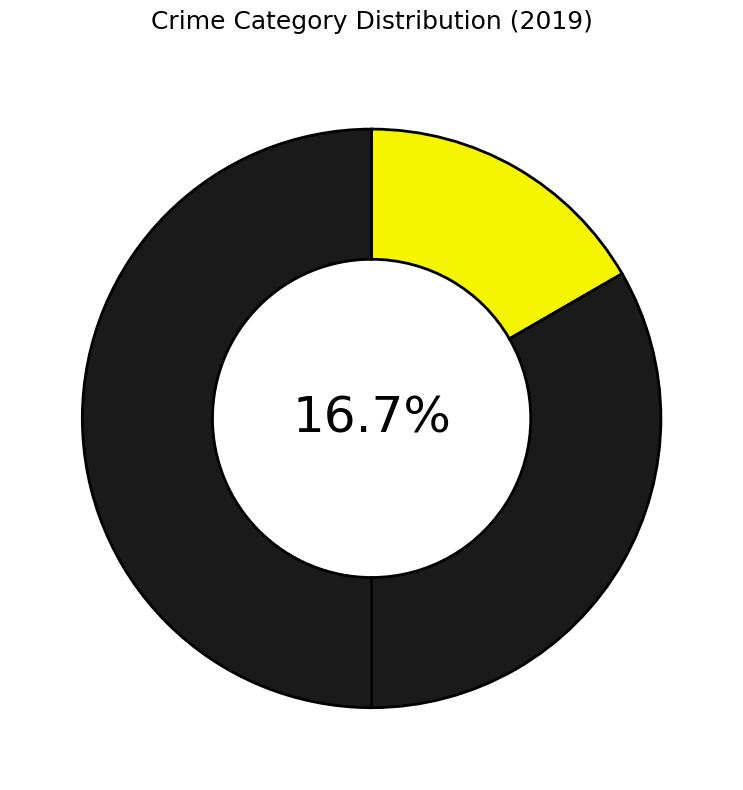

What is the ratio of the value at Aggravated Battery to the value at Aggravated Assault?

2.0